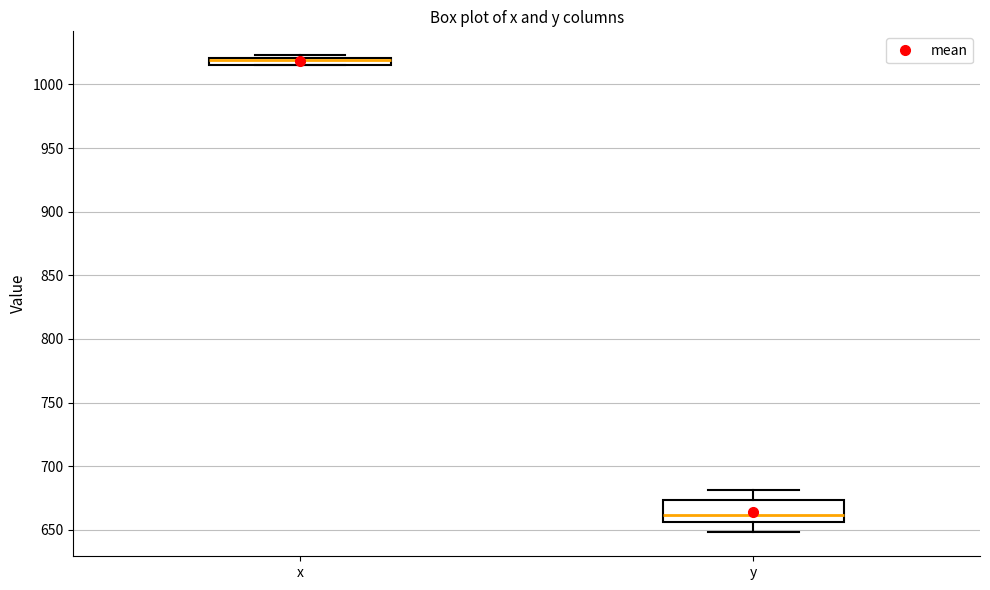

Which box is the tallest, from its lower edge to its upper edge?

y